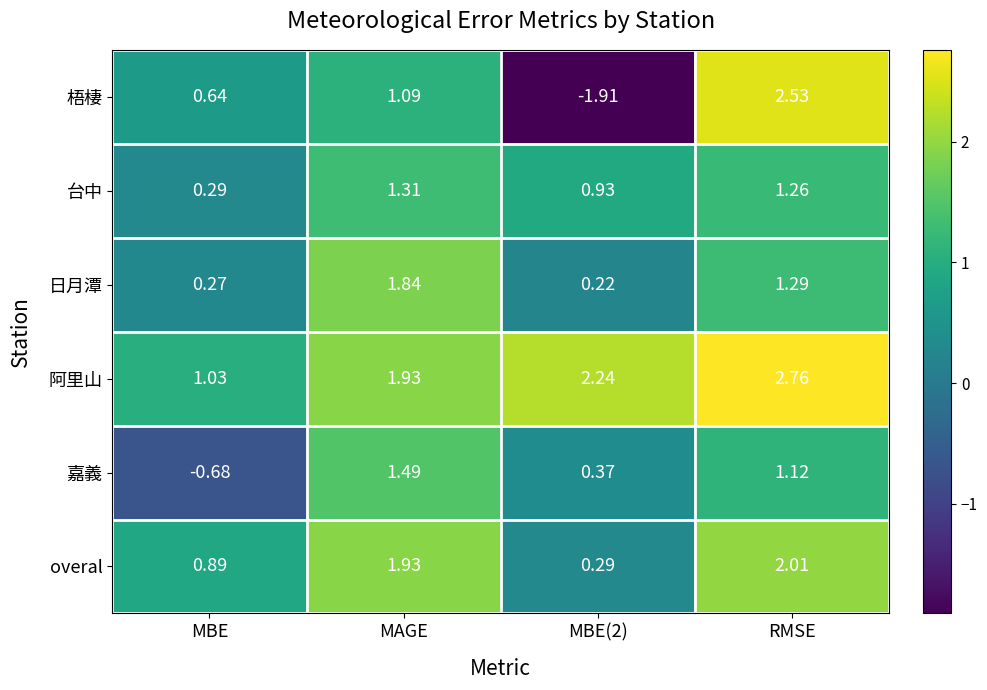

Which category has the highest value across all series?

RMSE